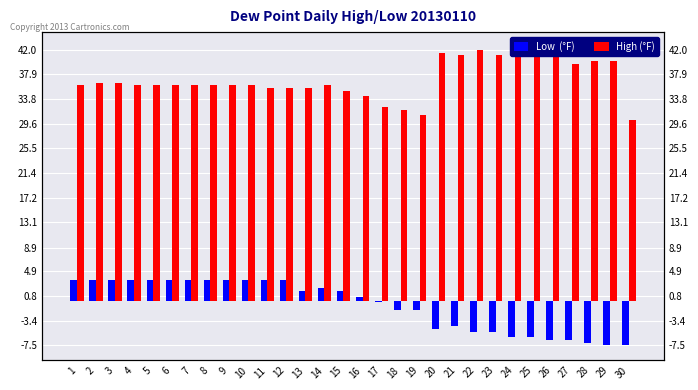

Which has a higher value, 6 or 10?

6